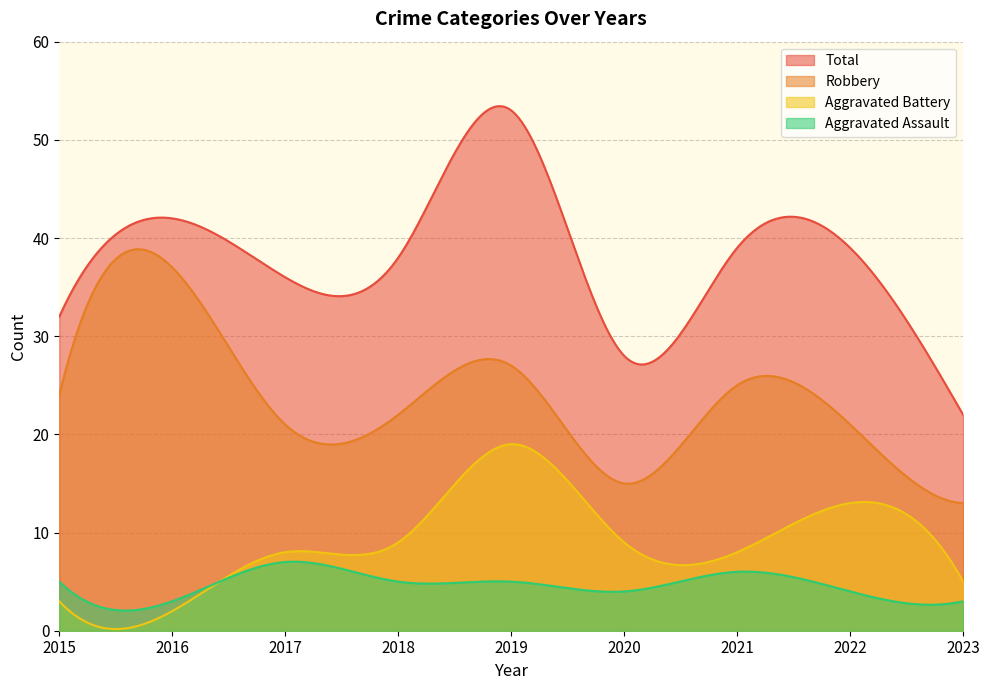

Which category has the lowest value in the Total series?

2023